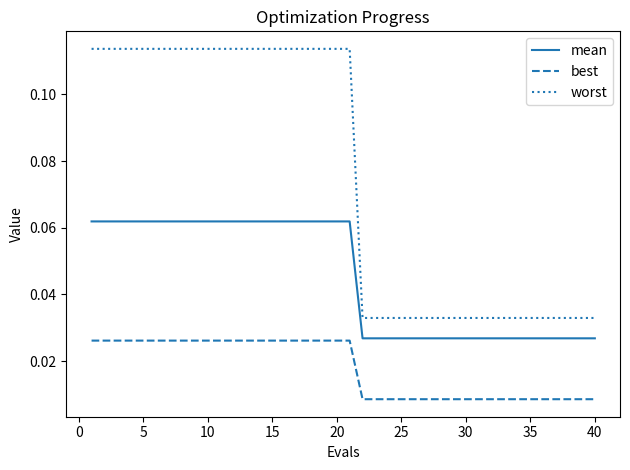

List the series in order of their overall mean, highest first.

worst, mean, best